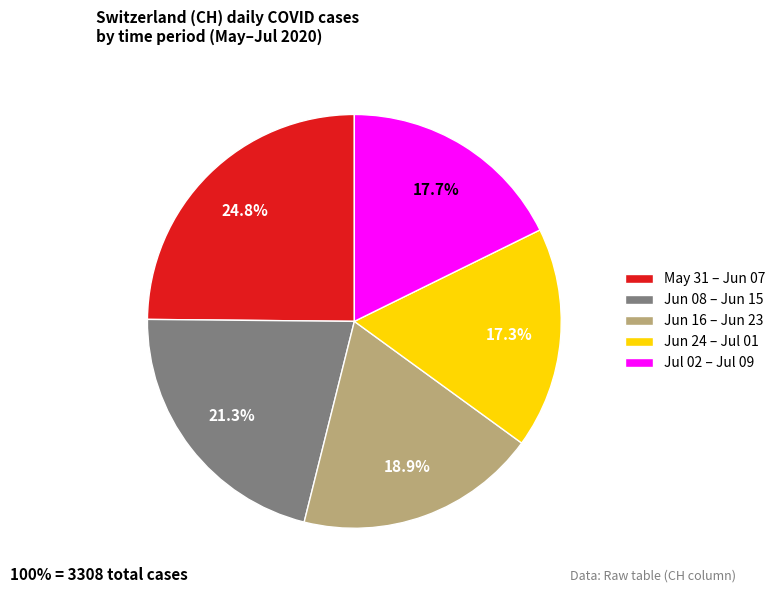

What is the ratio of the value at Jun 24 – Jul 01 to the value at Jun 08 – Jun 15?

0.8